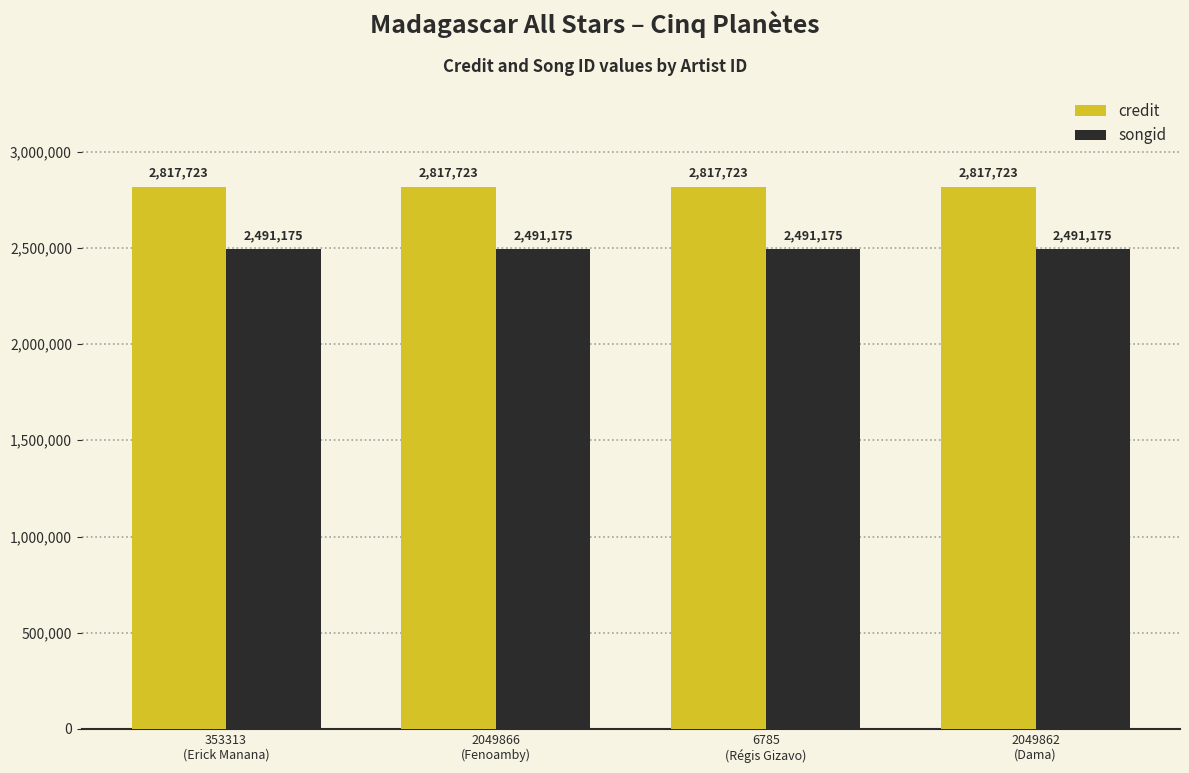

What is the sum of all credit values?

11270892